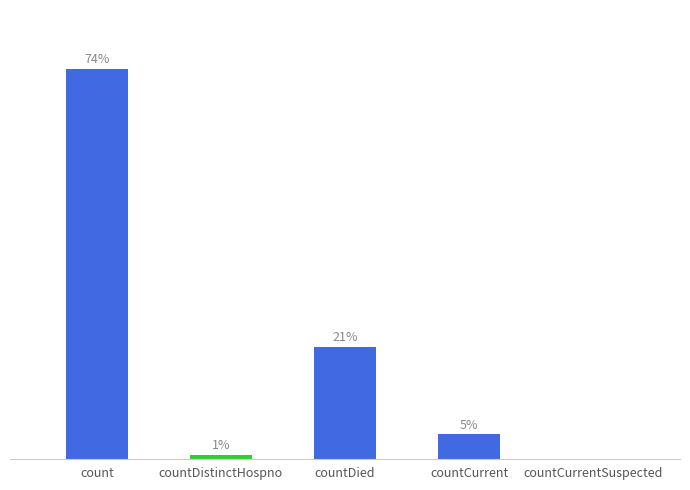

At which category does the chart reach its minimum across all series?

countCurrentSuspected